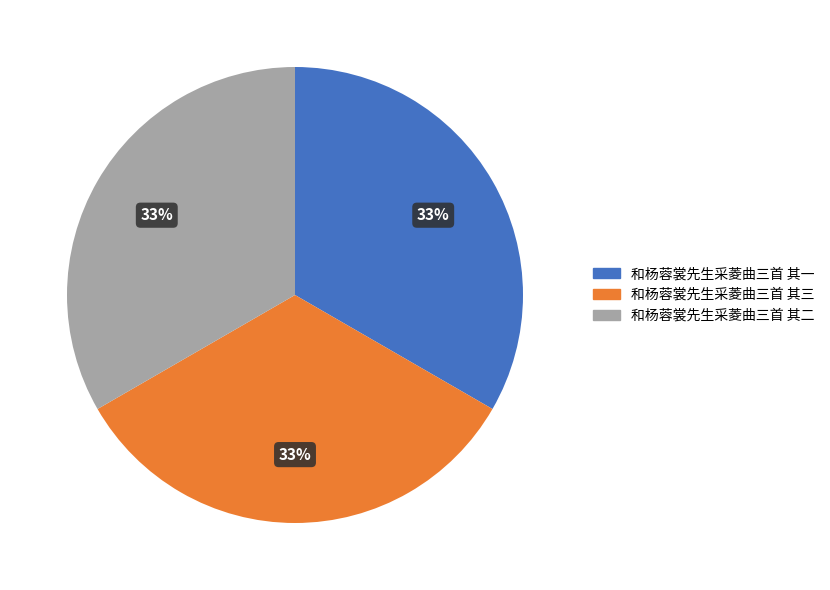

Approximately how many times larger is the value at 和杨蓉裳先生采菱曲三首 其一 compared to 和杨蓉裳先生采菱曲三首 其三?

1.0